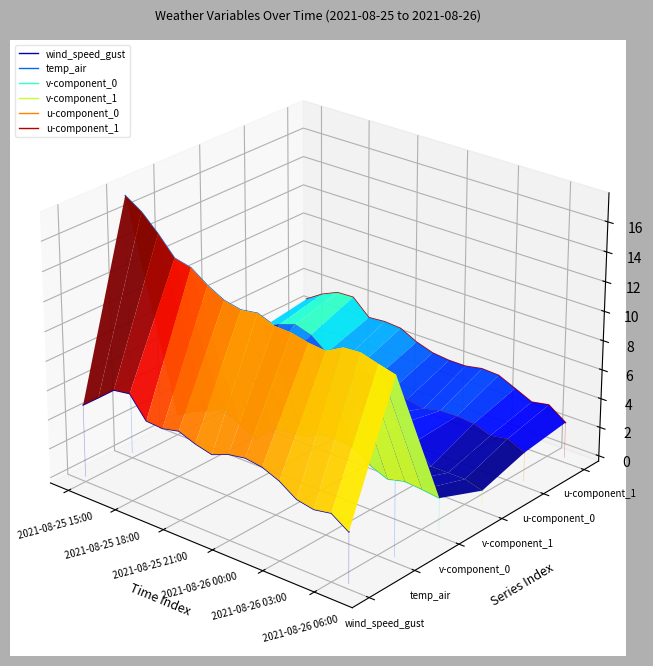

Does the chart display data point markers on the line(s)?

No